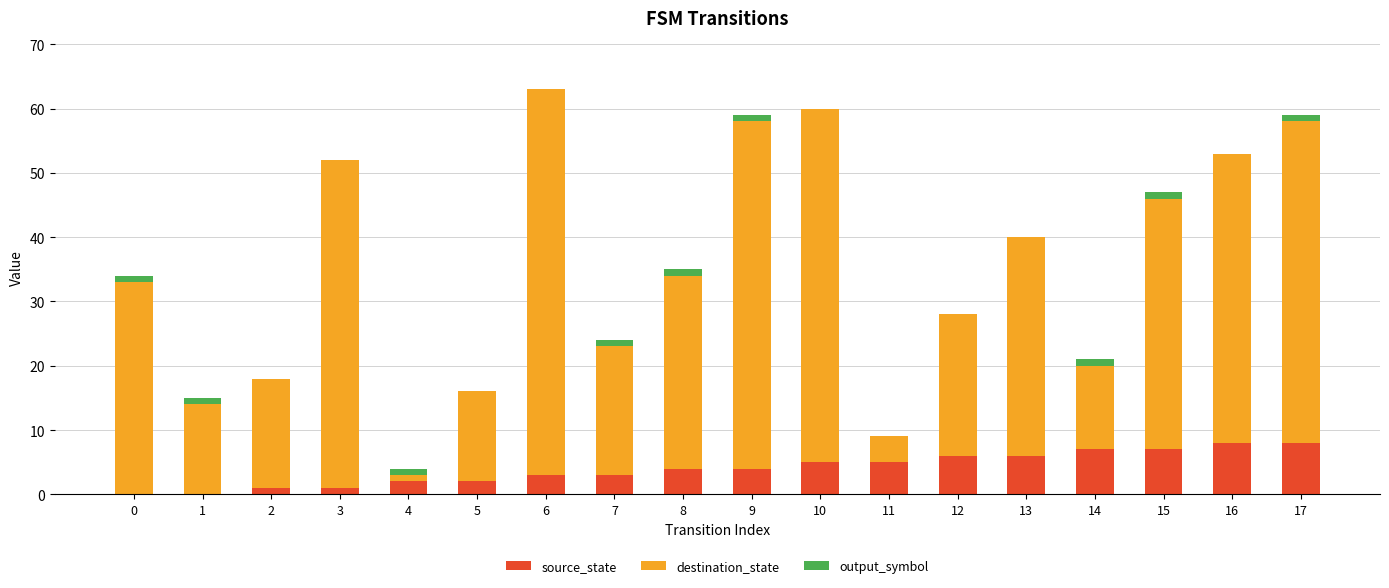

True or false: source_state has a value of 0 at 0.

True